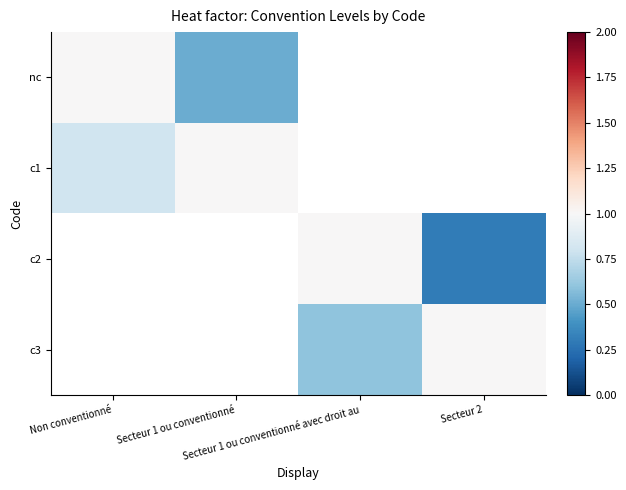

Where is c1 nearest to the value 0?

Non conventionné